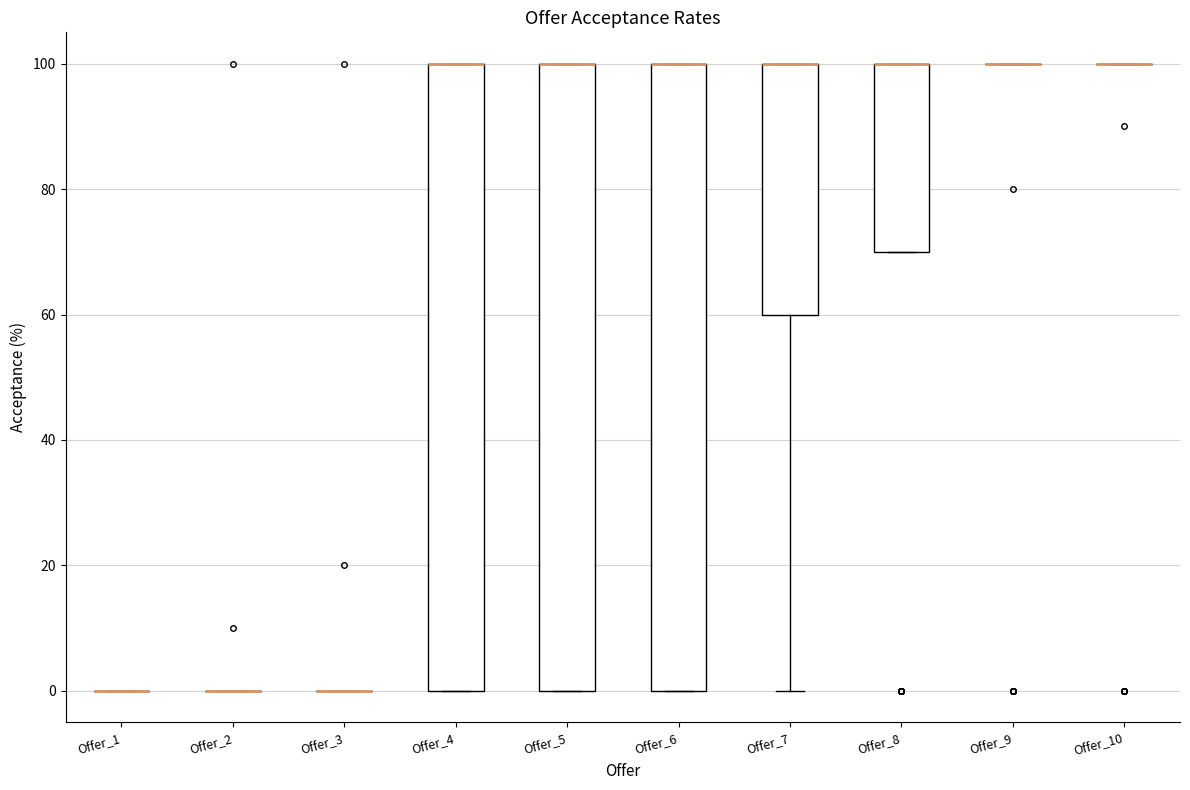

Where is the upper edge of the box for Offer_4 on the y-axis? The values are not printed on the chart, so give them approximately, as read against the axis.

100